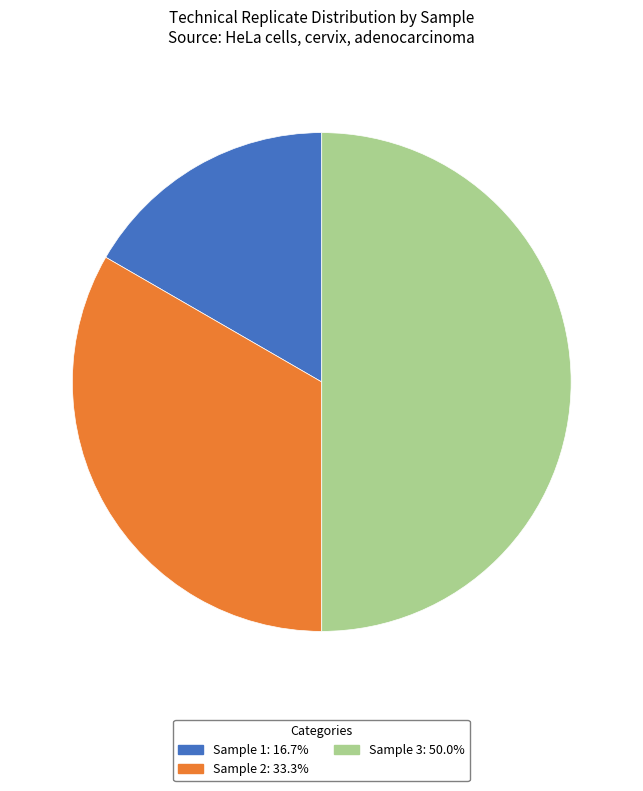

Does Sample 1: 16.7% account for over 50% of the chart?

No